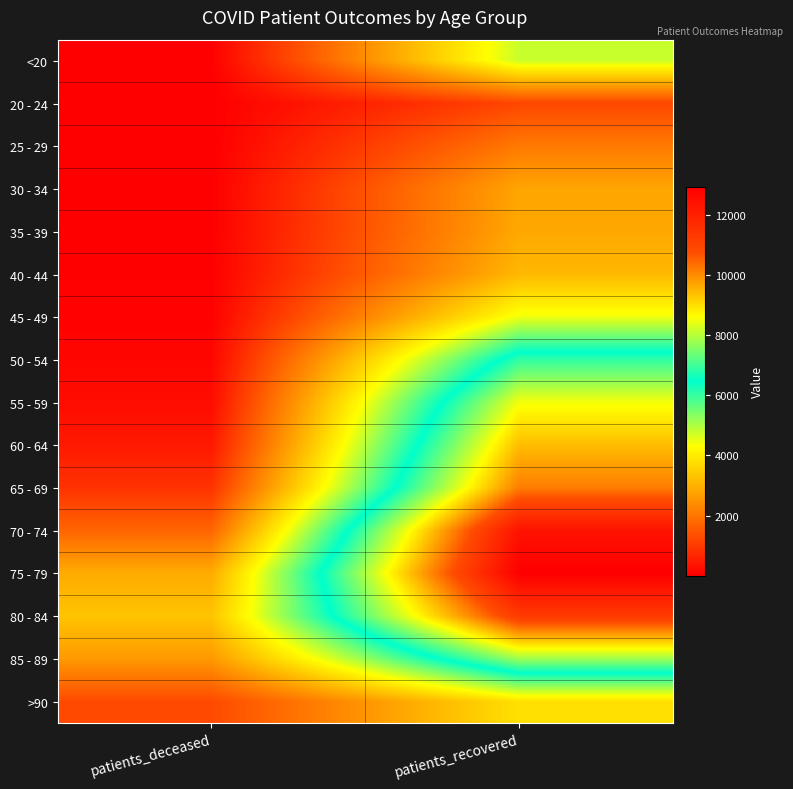

Reading left to right, what are all the values shown in this chart?

<20: patients_deceased=19	patients_recovered=4790
20 - 24: patients_deceased=4	patients_recovered=1208
25 - 29: patients_deceased=3	patients_recovered=2067
30 - 34: patients_deceased=17	patients_recovered=2807
35 - 39: patients_deceased=18	patients_recovered=2857
40 - 44: patients_deceased=24	patients_recovered=3124
45 - 49: patients_deceased=49	patients_recovered=4444
50 - 54: patients_deceased=128	patients_recovered=6880
55 - 59: patients_deceased=237	patients_recovered=8524
60 - 64: patients_deceased=435	patients_recovered=9417
65 - 69: patients_deceased=873	patients_recovered=10186
70 - 74: patients_deceased=1725	patients_recovered=12395
75 - 79: patients_deceased=2913	patients_recovered=12932
80 - 84: patients_deceased=3328	patients_recovered=11281
85 - 89: patients_deceased=2605	patients_recovered=7806
>90: patients_deceased=1260	patients_recovered=3814